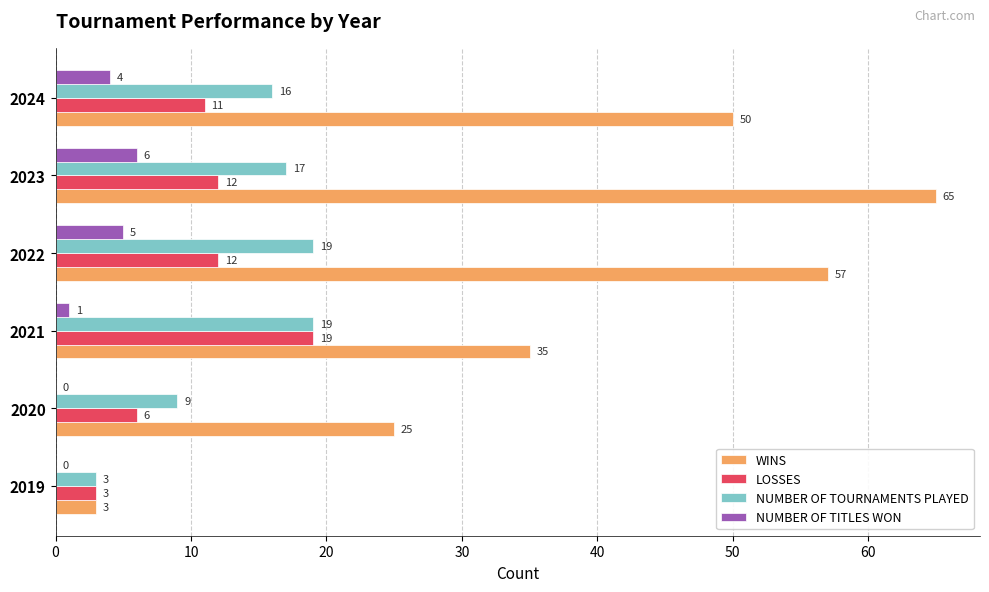

Which series has the largest total across all categories?

WINS